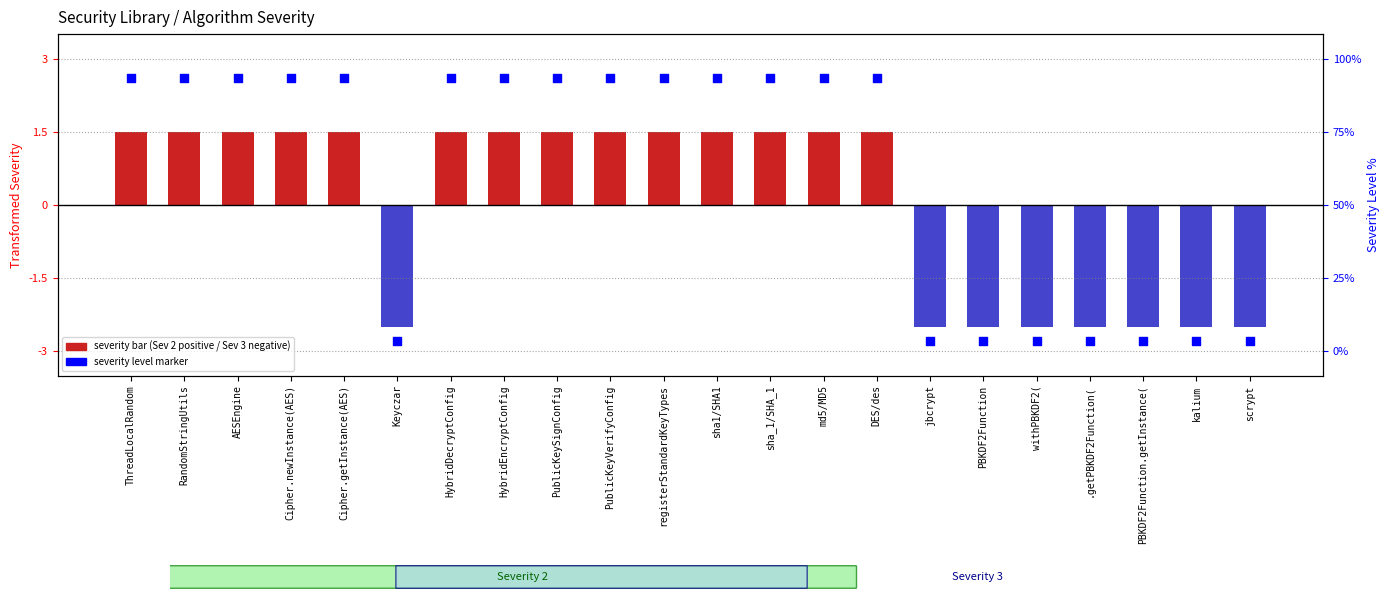

What are all the series names shown in the legend?

severity bar, severity level marker